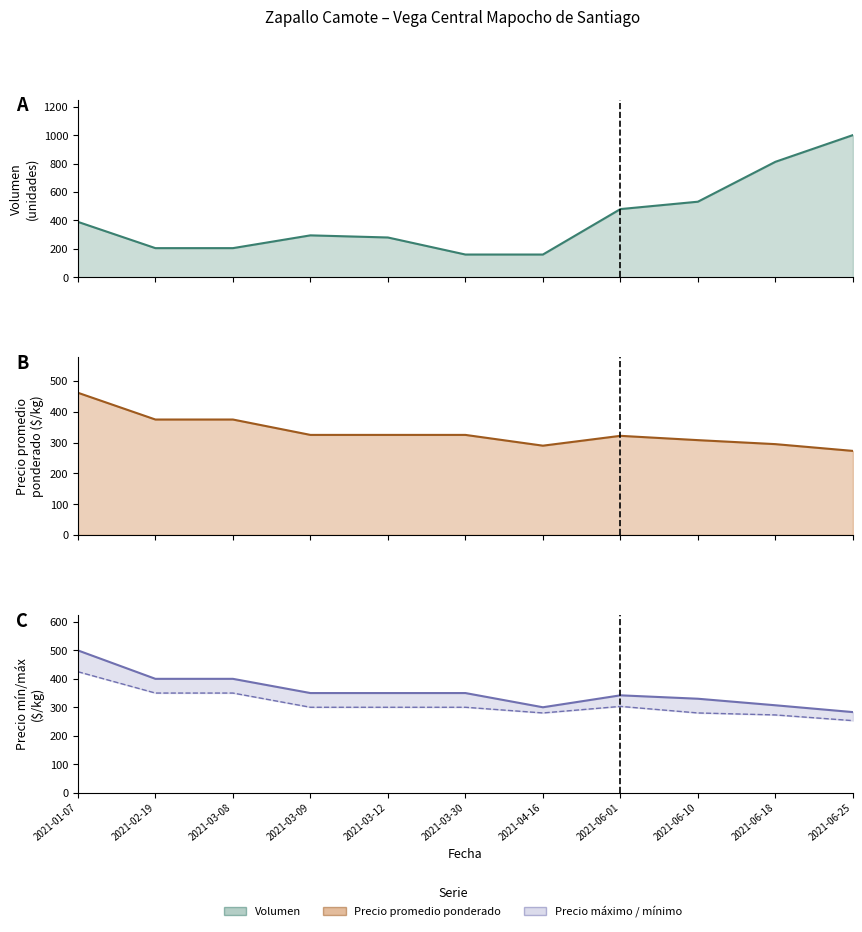

What position from the right is 2021-03-12?

7